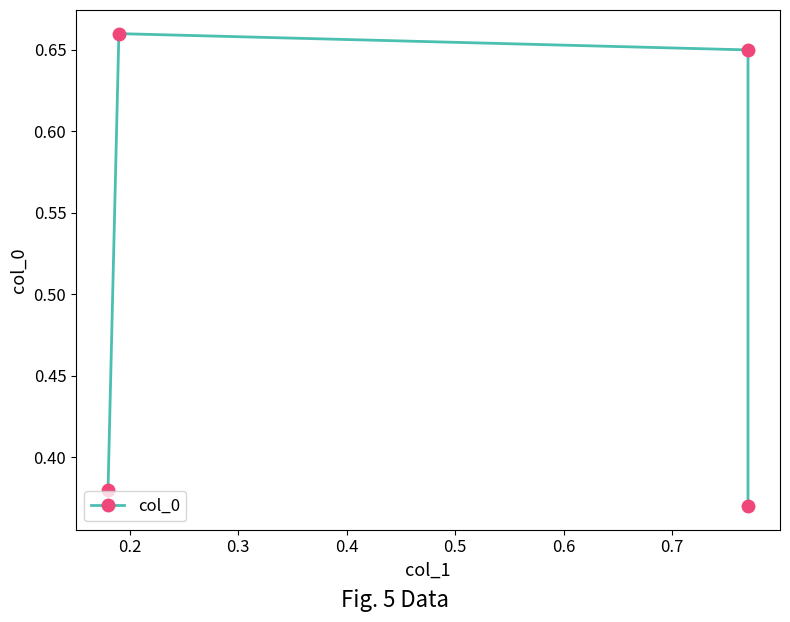

Does the chart display data point markers on the line(s)?

Yes